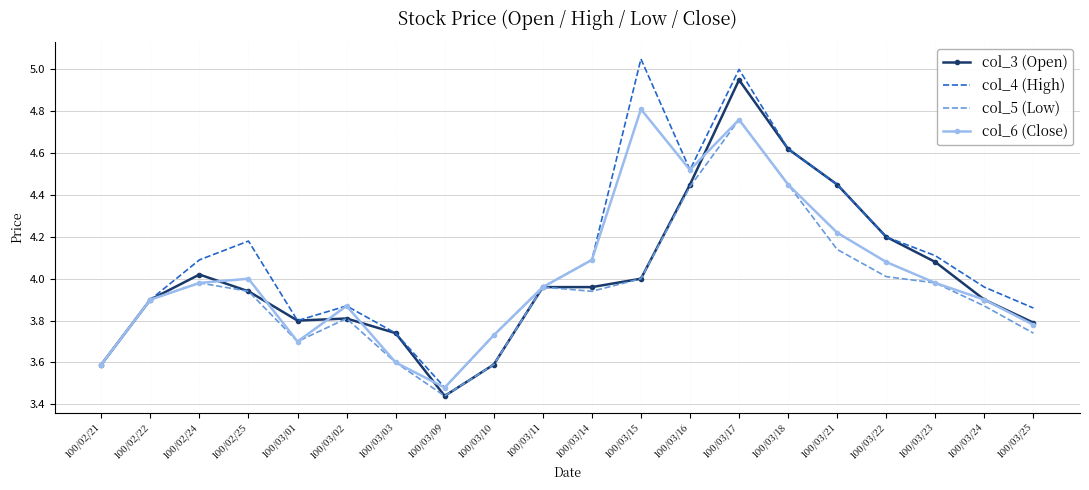

Which series changed the most between 100/03/03 and 100/03/22?

col_6 (Close)